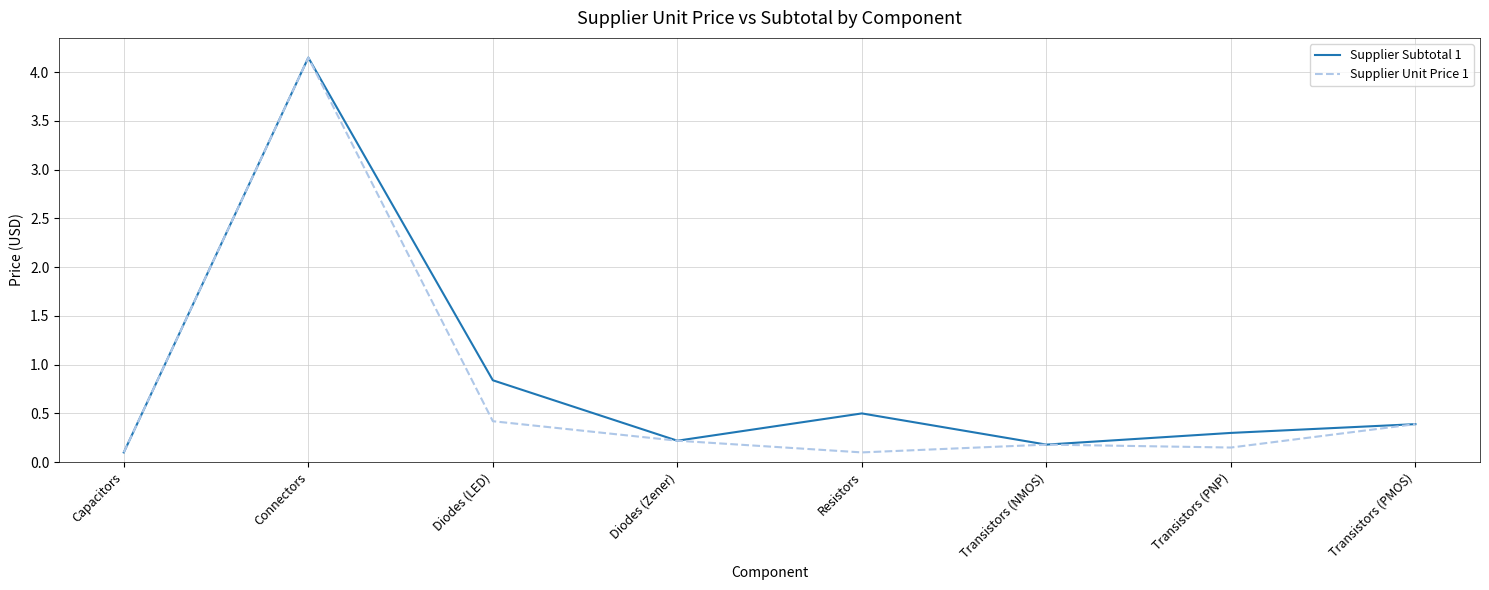

What position from the right is Capacitors?

8